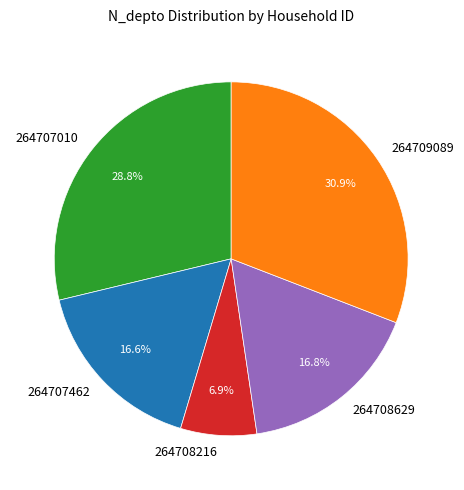

To the nearest percent, what is the difference between the 264707010 and 264707462 slice percentages?

12%